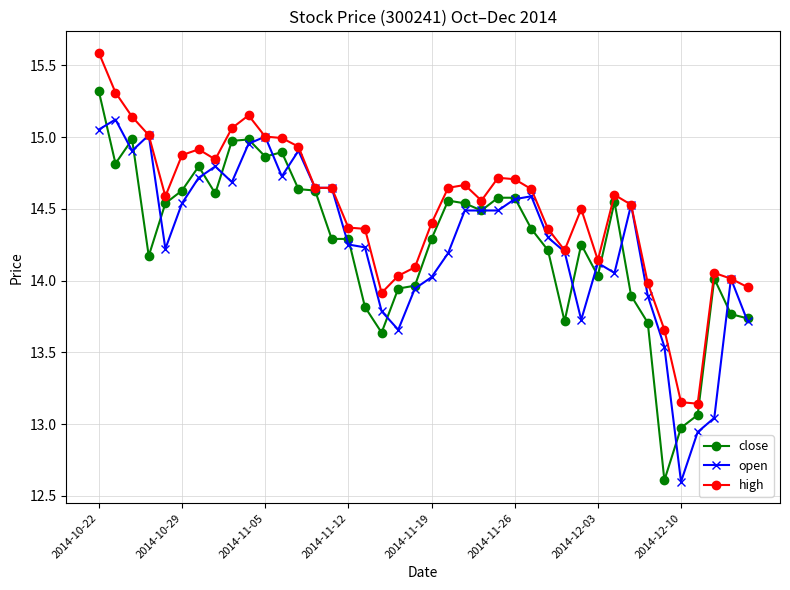

Which series has the largest total across all categories?

high